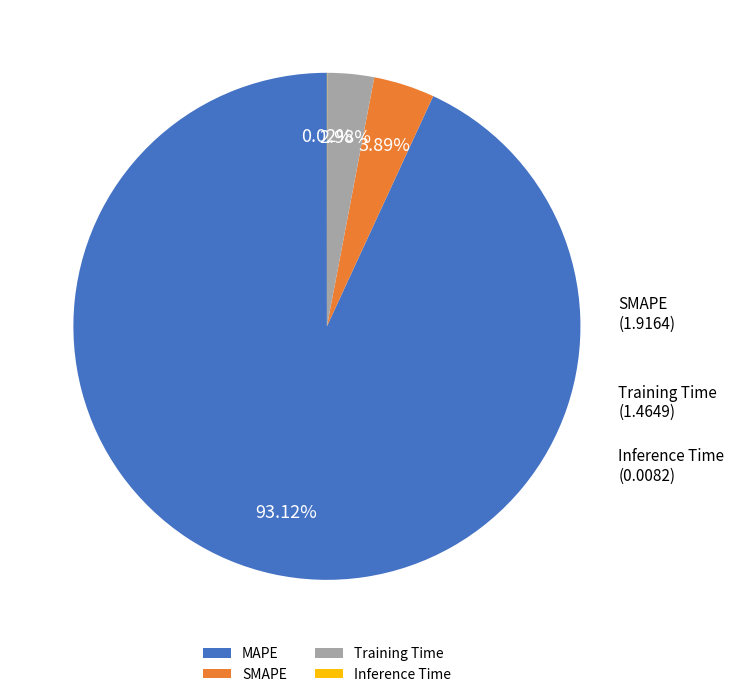

Approximately how many times larger is the value at SMAPE compared to Training Time?

1.3